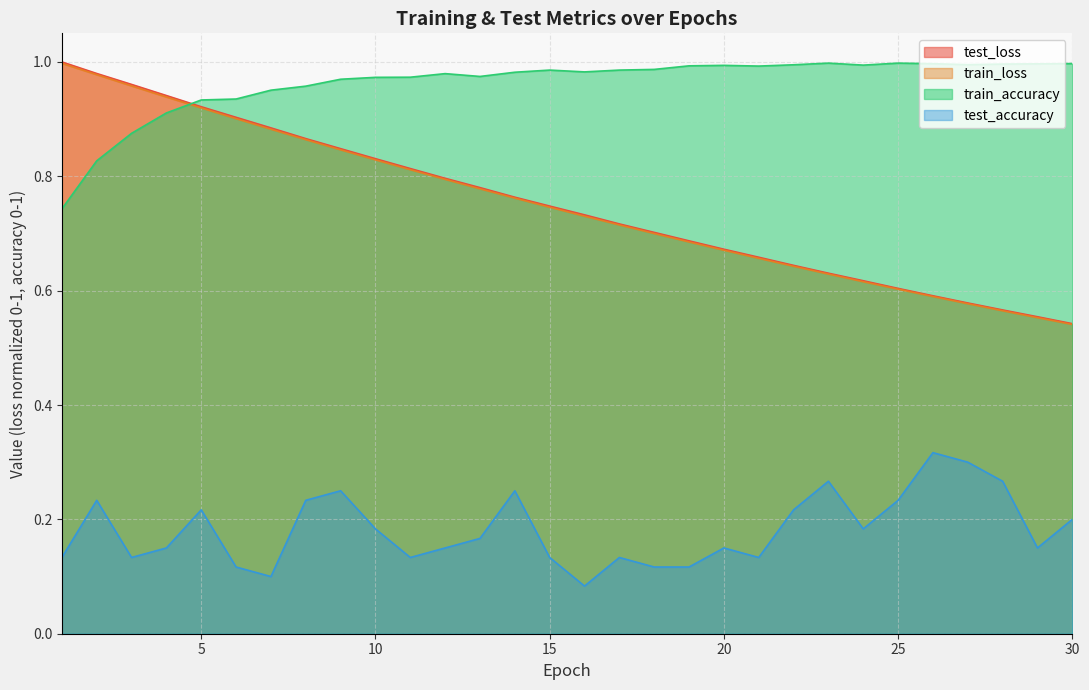

True or false: train_loss and test_loss cross at least once.

False